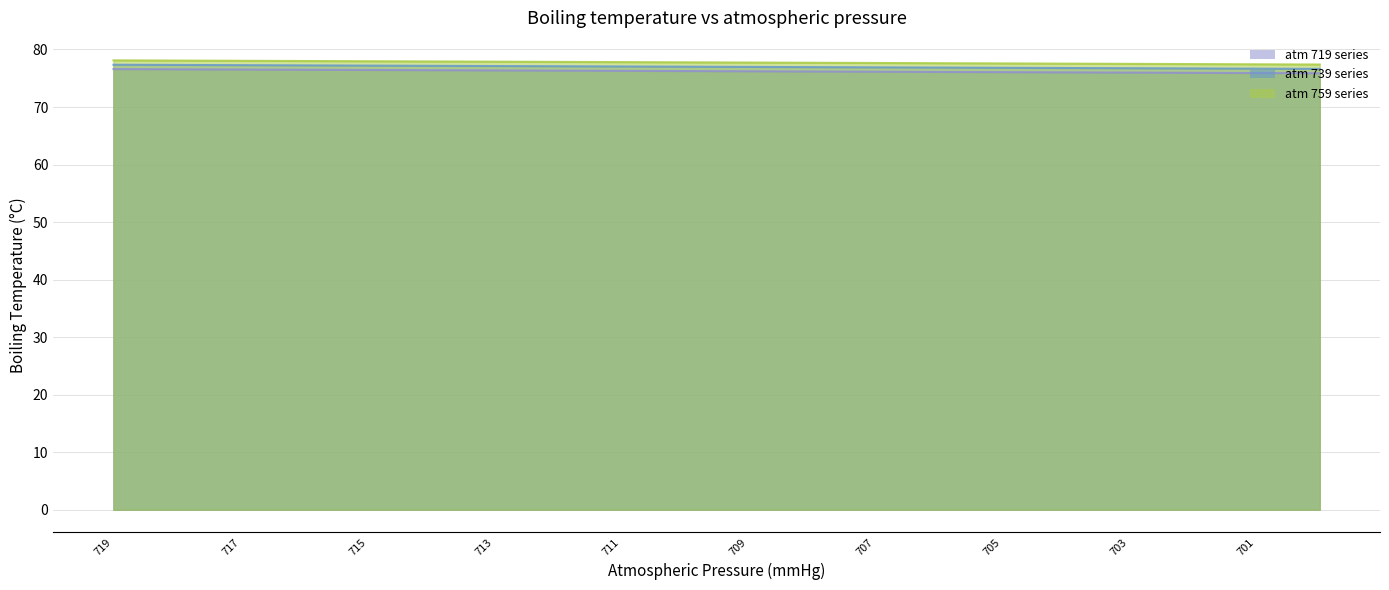

What is the average value of the atm_719 series?

76.2